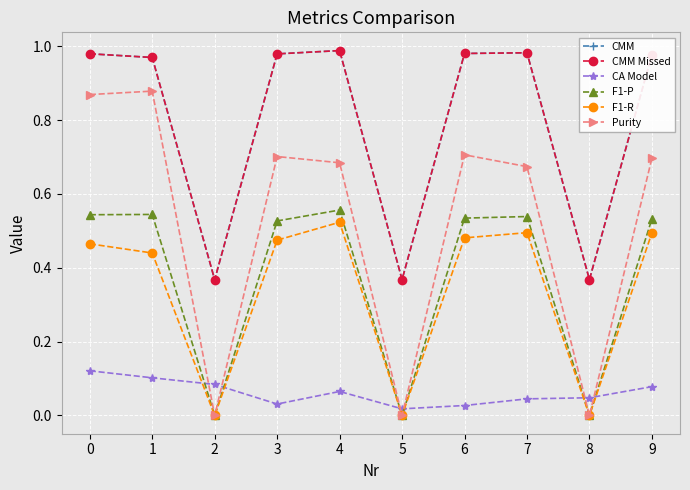

At how many categories does at least one series exceed 0?

10